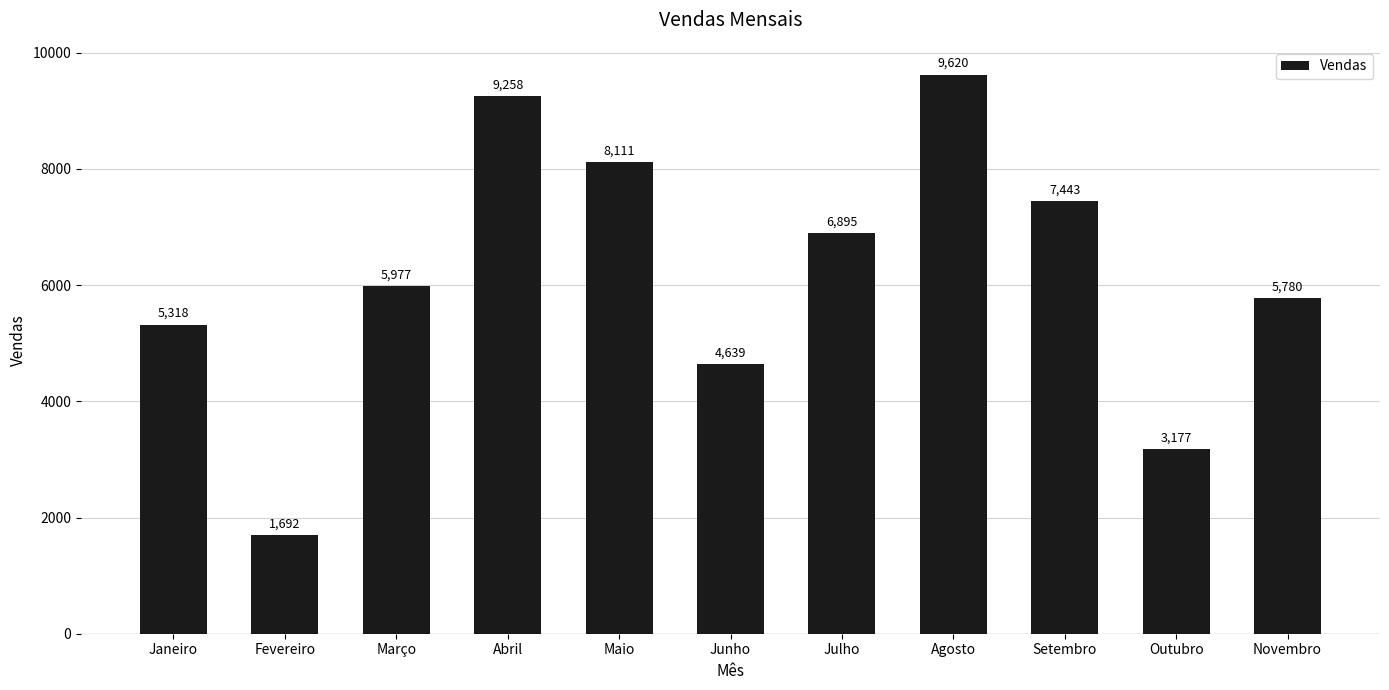

What value does the data have at Agosto?

9620